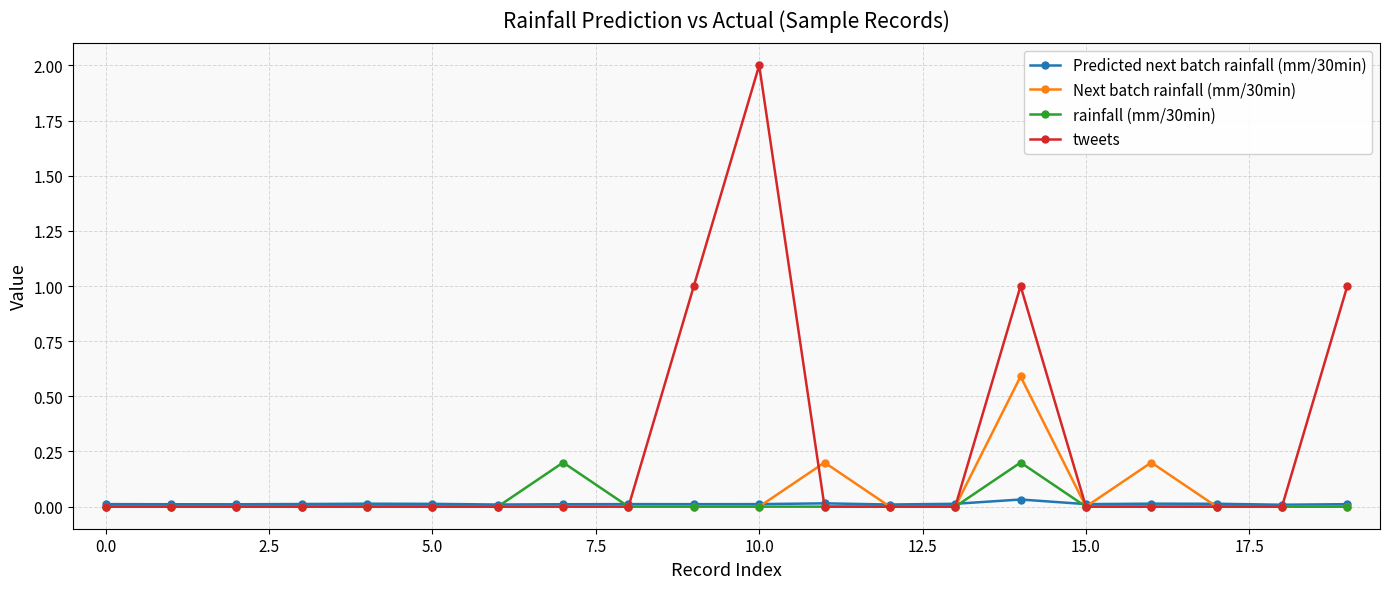

Which series has the largest total across all categories?

tweets